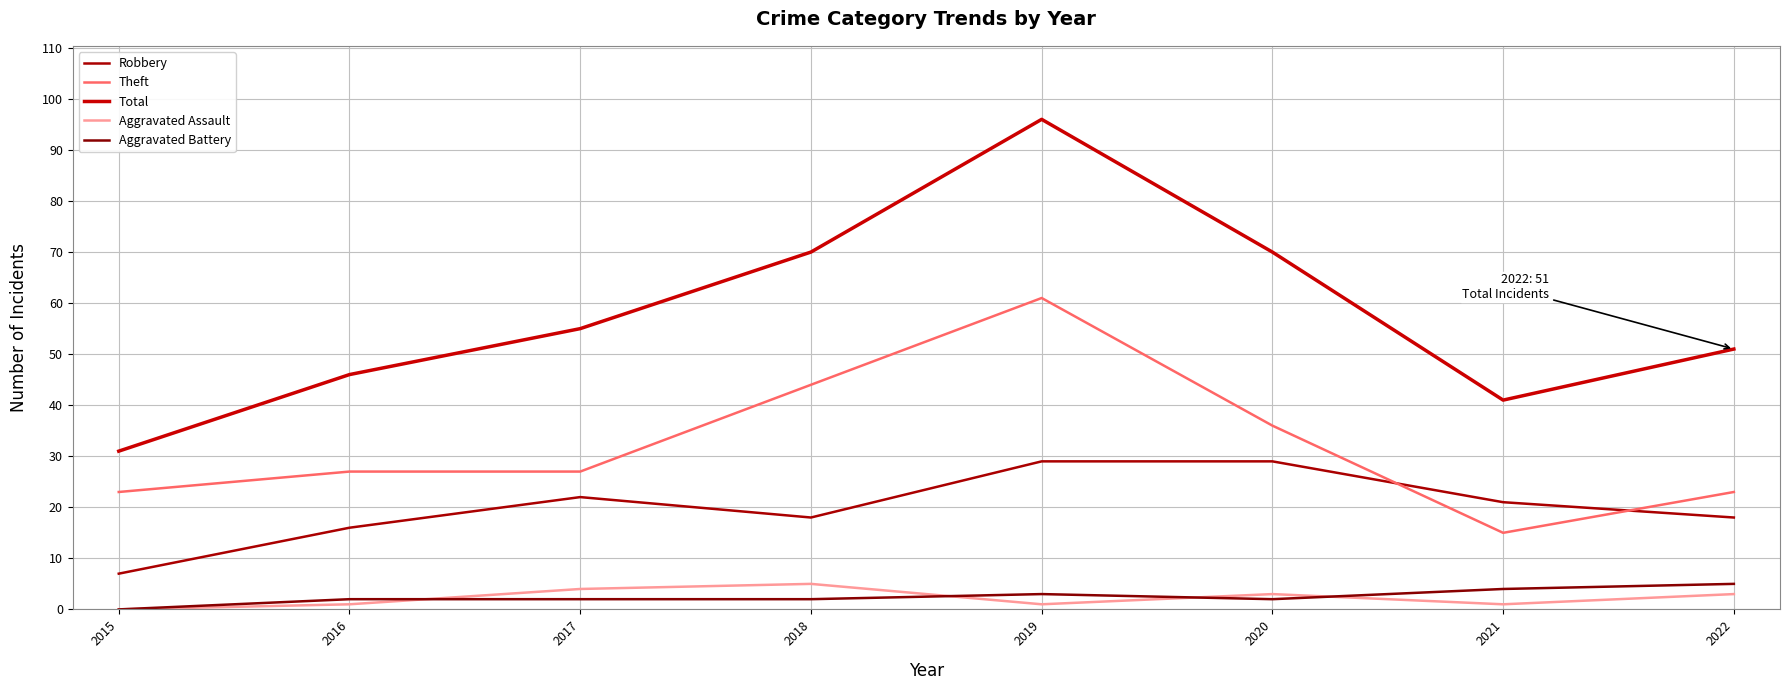

What is the greatest value displayed?

96